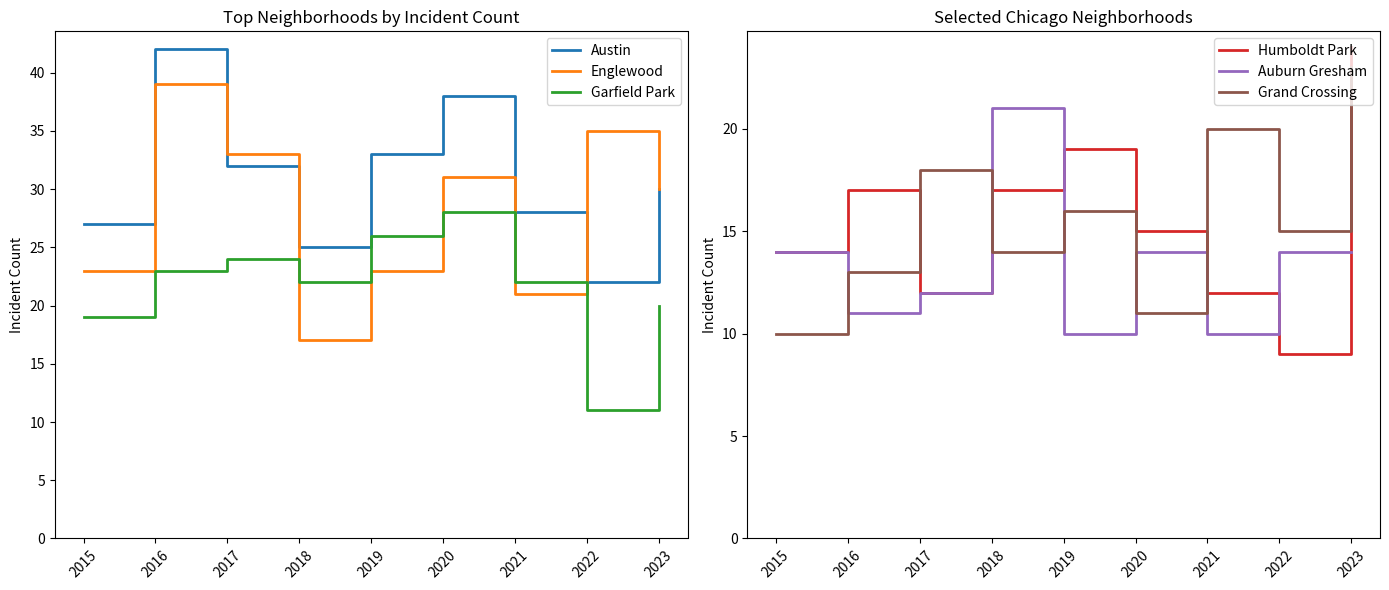

Where is Humboldt Park nearest to the value 16?

2016